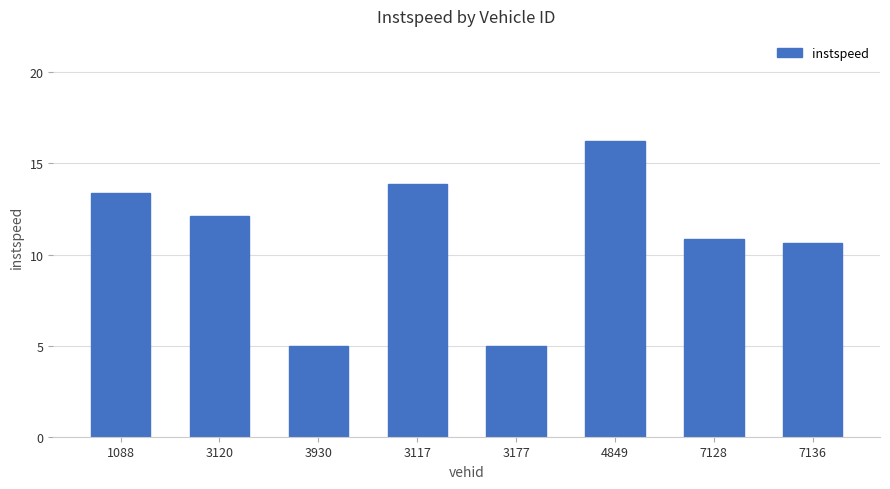

What position from the right is 3177?

4